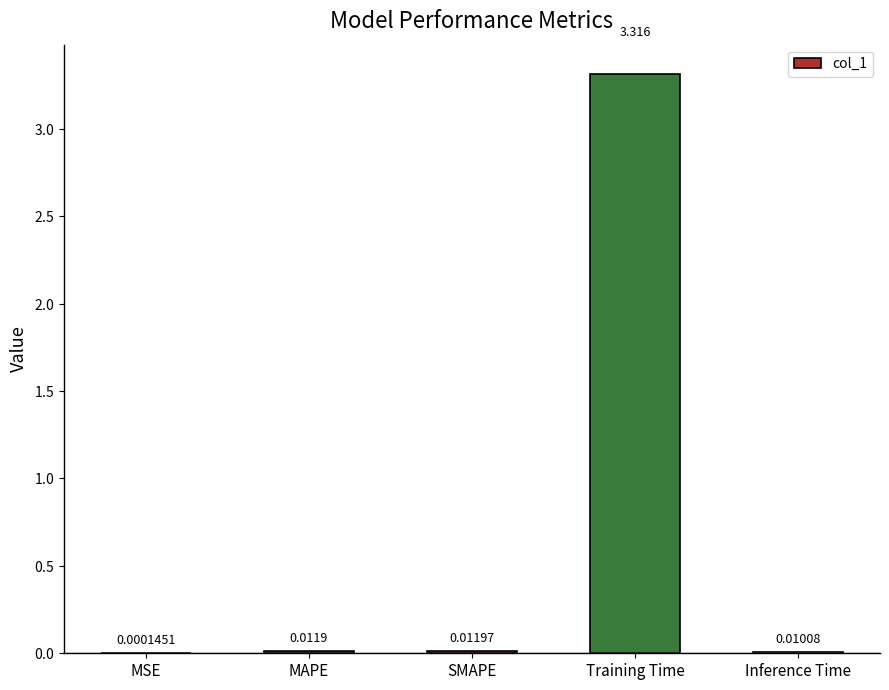

Where is the data nearest to the value 1?

SMAPE